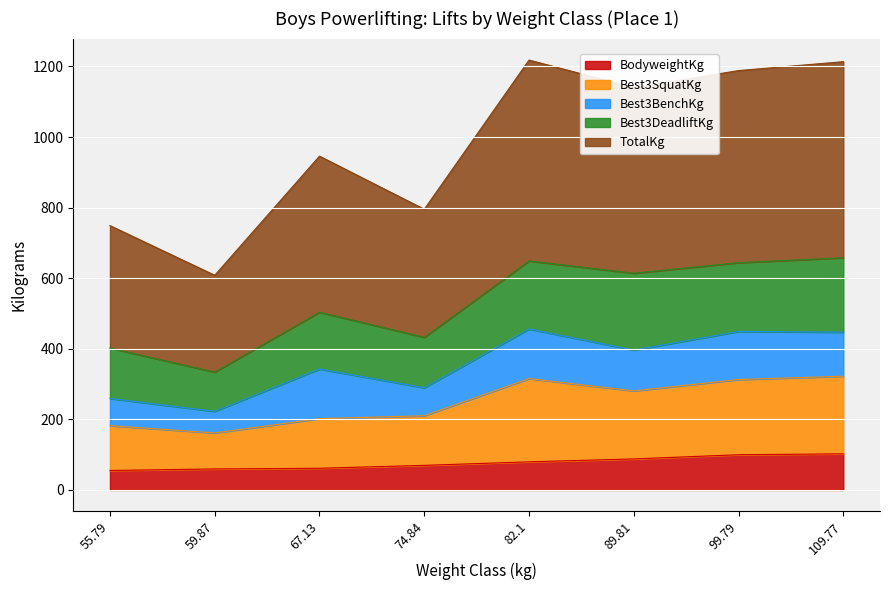

What is the average value of the BodyweightKg series?

77.0